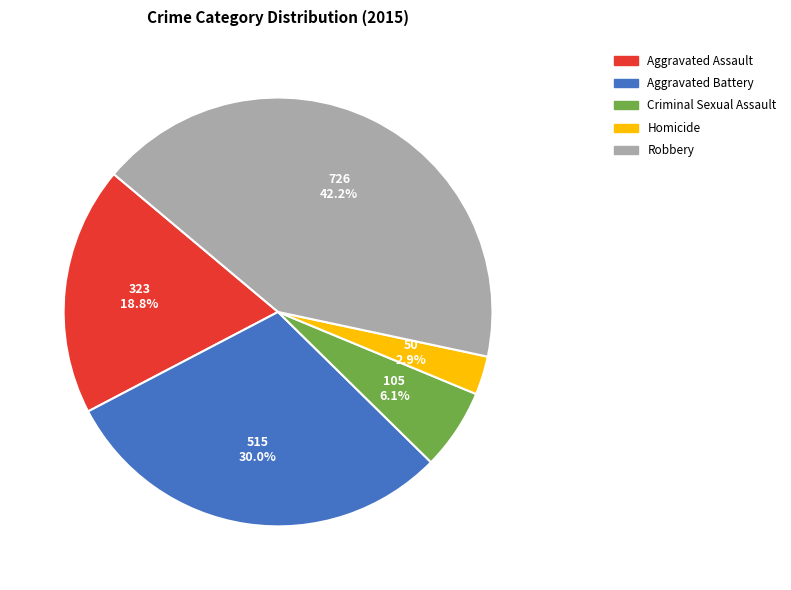

Which category has the biggest portion of the pie?

Robbery